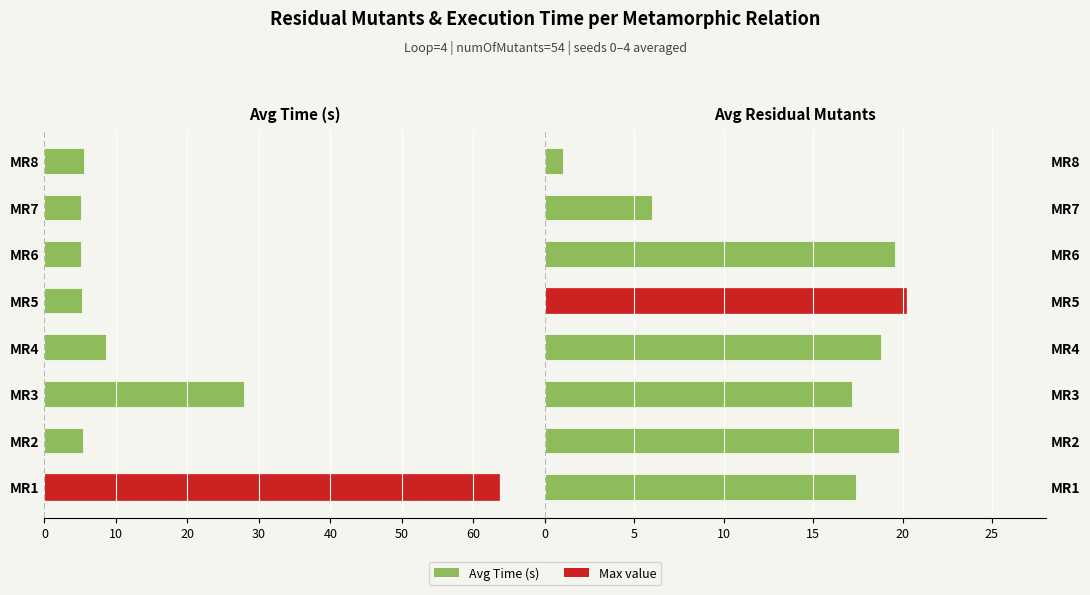

At how many categories does at least one series exceed 10?

6